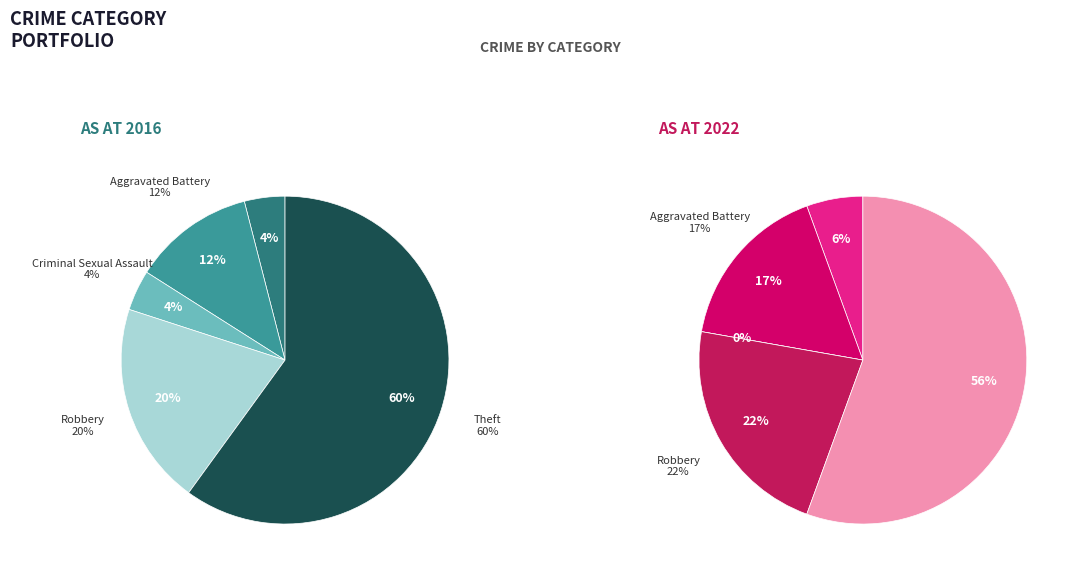

Which series has the widest spread of values?

values_2016